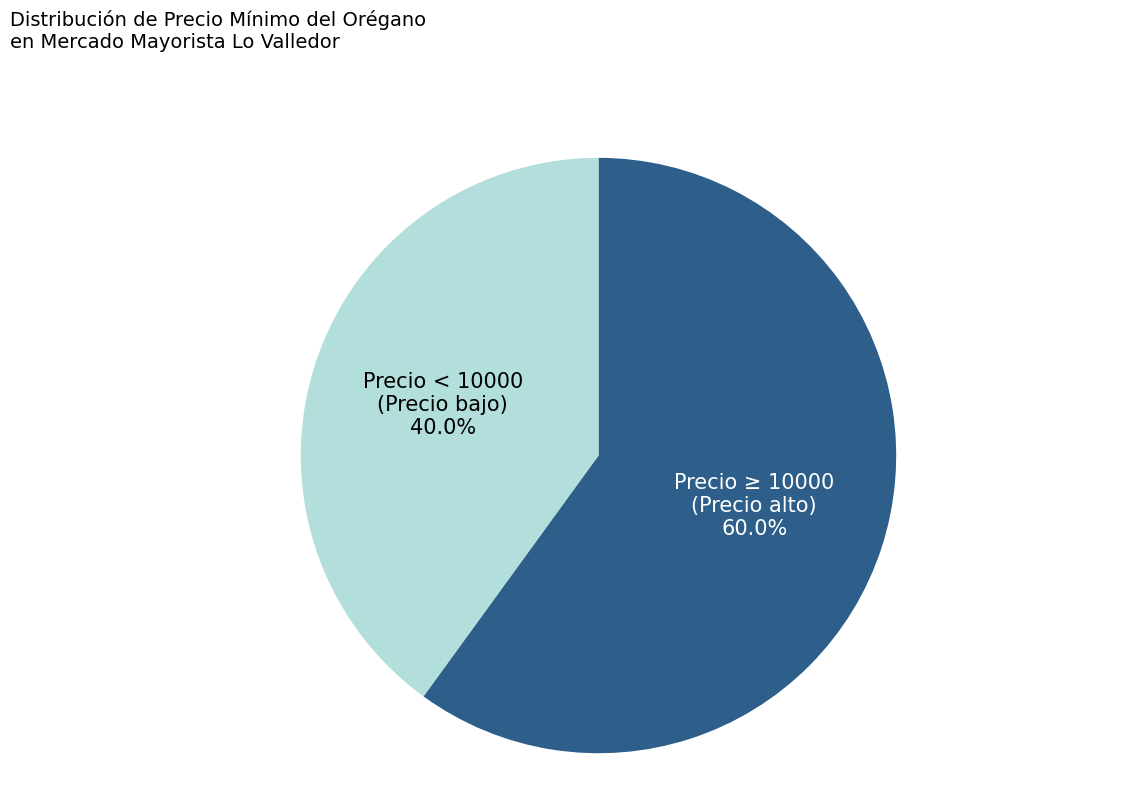

Does any single category account for the majority?

Yes